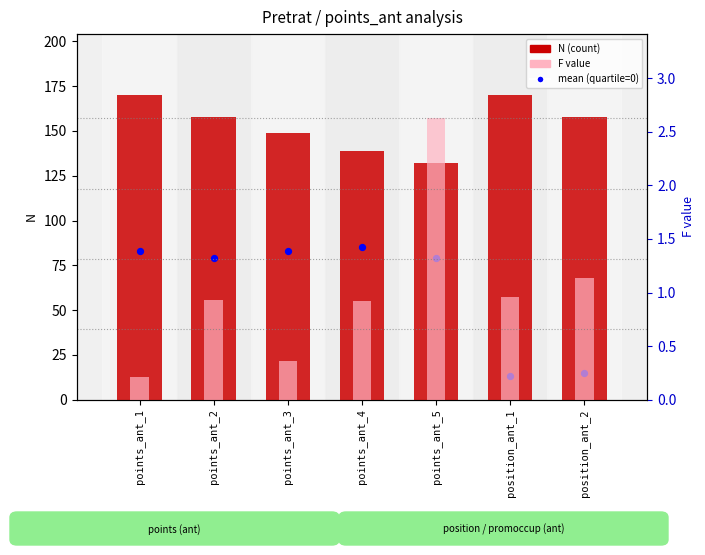

Which series contains the lowest Y value?

F value